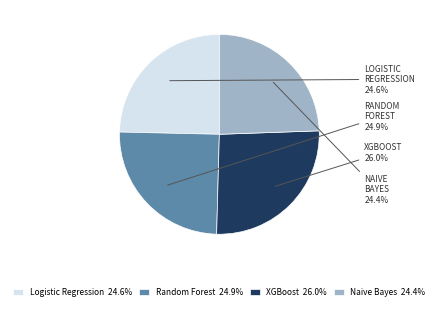

To the nearest percent, what portion does XGBoost represent?

26%